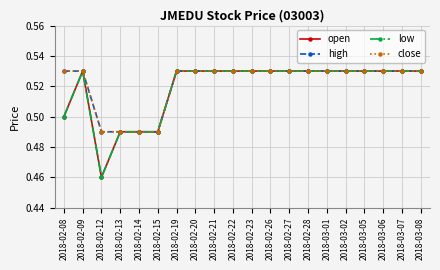

Which category has the highest value across all series?

2018-02-09